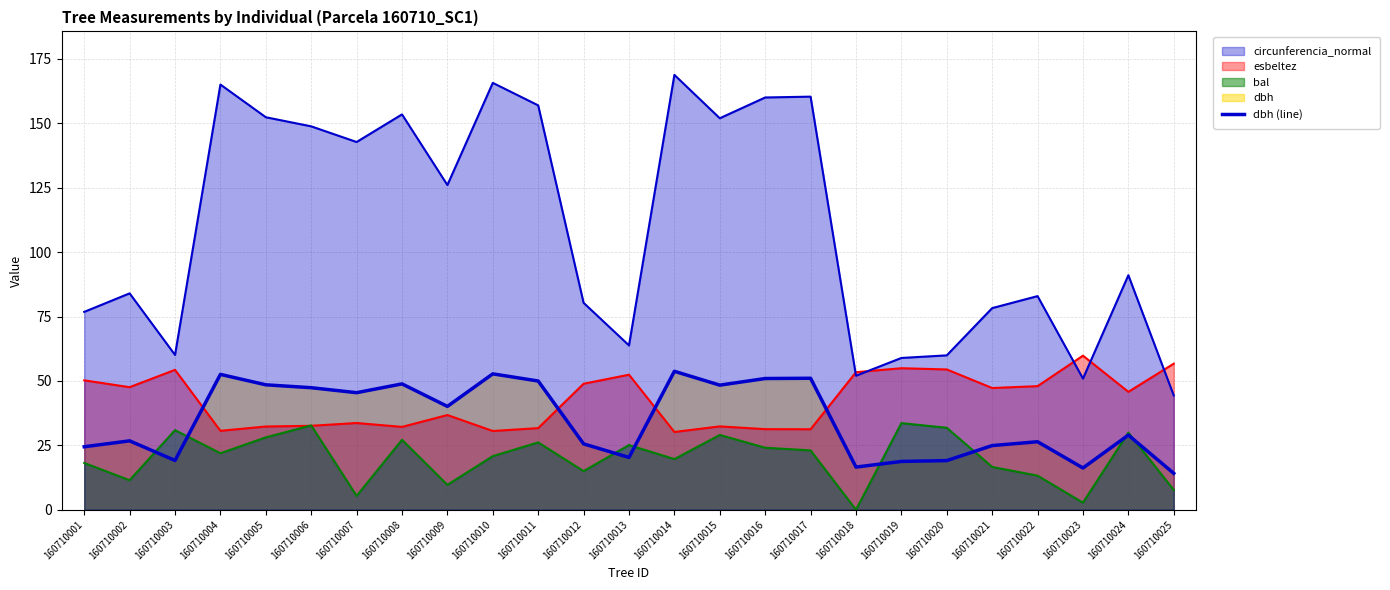

Reading left to right, what are all the values shown in this chart?

160710001=24.4	160710002=26.7	160710003=19.1	160710004=52.5	160710005=48.5	160710006=47.4	160710007=45.4	160710008=48.9	160710009=40.1	160710010=52.8	160710011=50.0	160710012=25.6	160710013=20.3	160710014=53.7	160710015=48.4	160710016=50.9	160710017=51.0	160710018=16.6	160710019=18.8	160710020=19.1	160710021=24.9	160710022=26.4	160710023=16.2	160710024=29.0	160710025=14.1